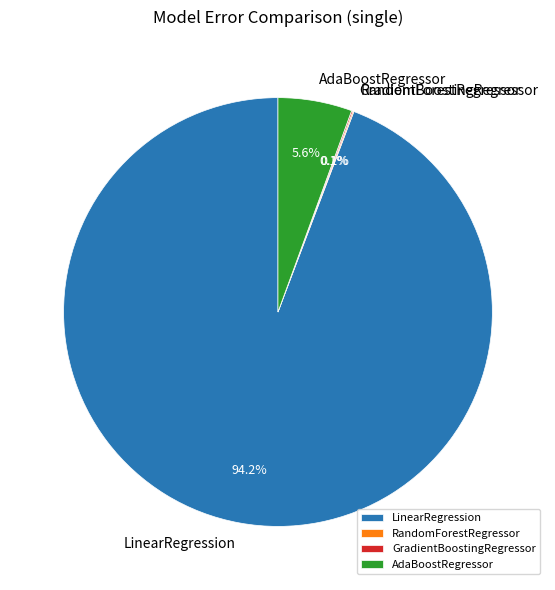

What is the largest slice in the pie chart?

LinearRegression